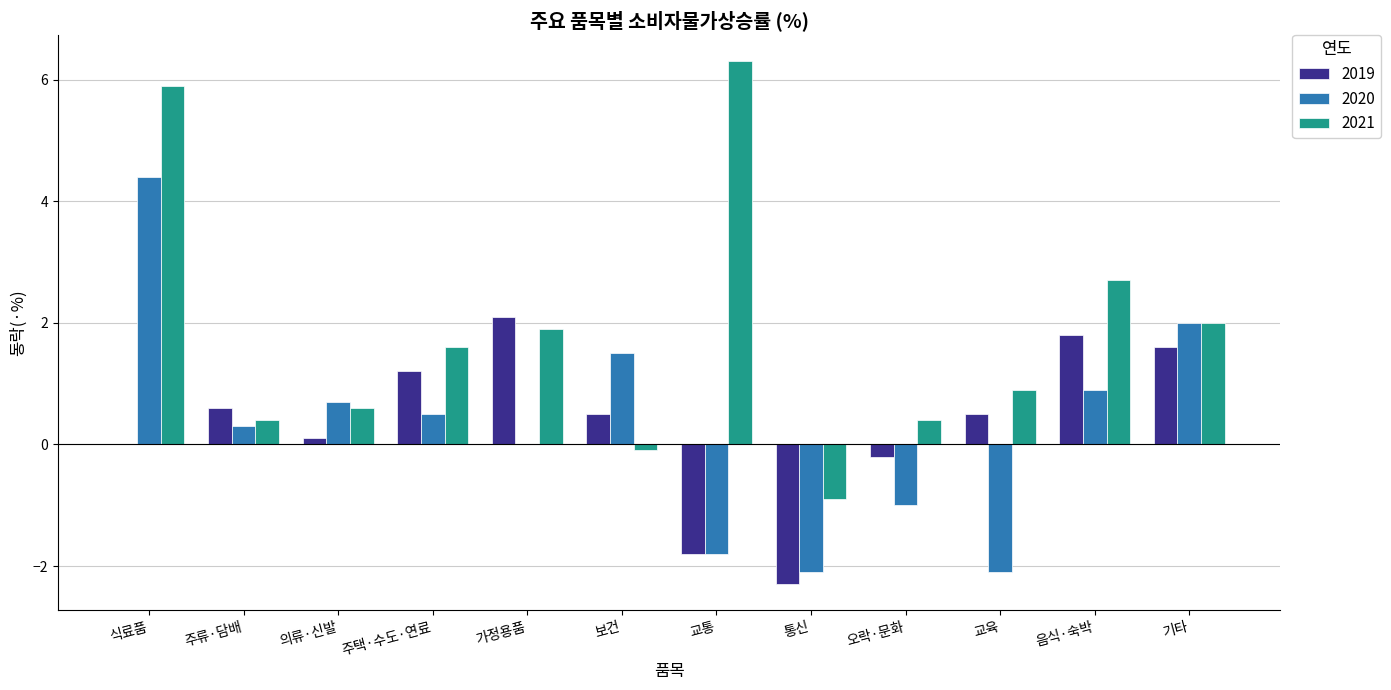

Which label corresponds to the largest value in the chart?

교통